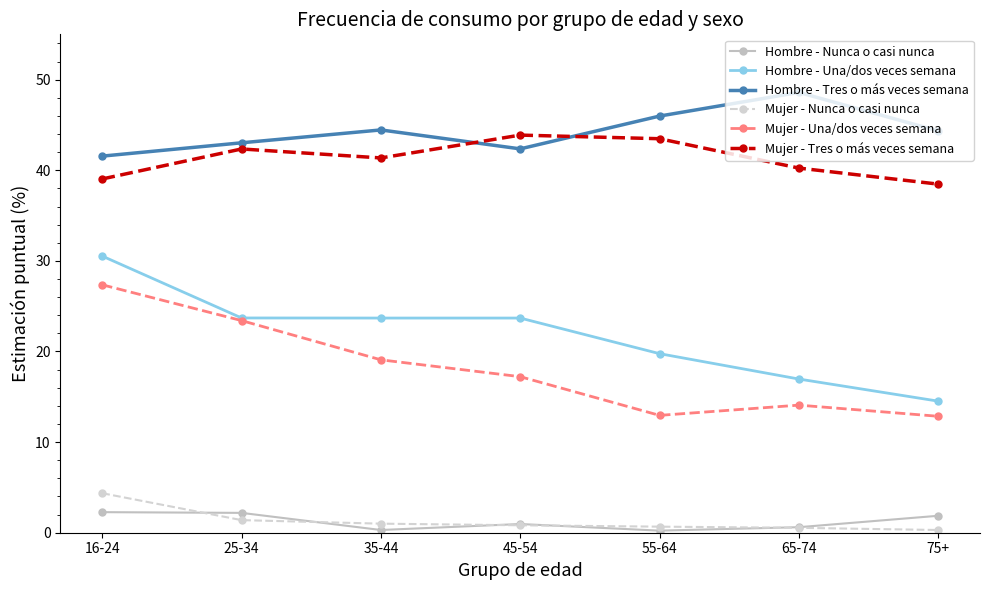

What is the approximate value of Hombre - Nunca o casi nunca at 16-24?

2.3